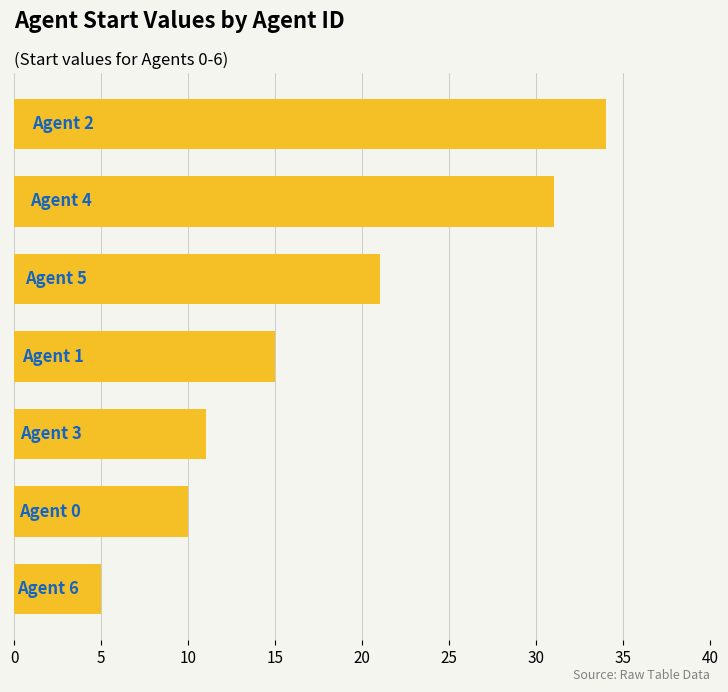

What is the maximum value shown in the chart?

34